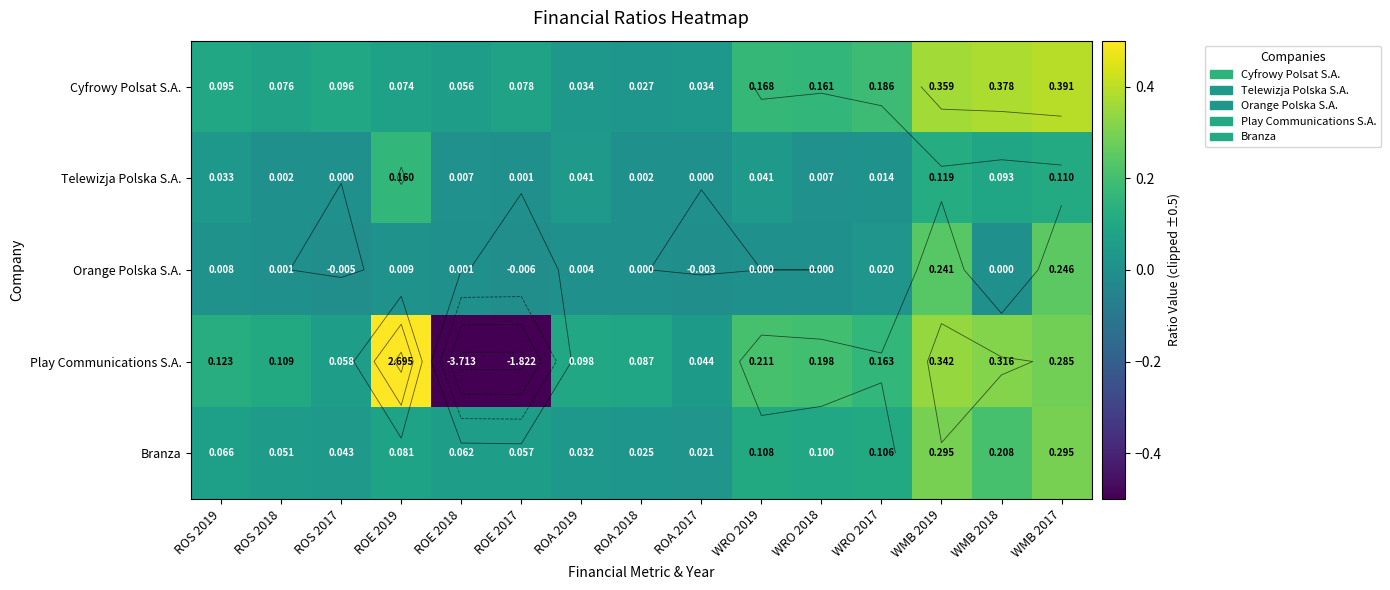

Between ROE 2017 and ROA 2018, which is larger?

ROE 2017